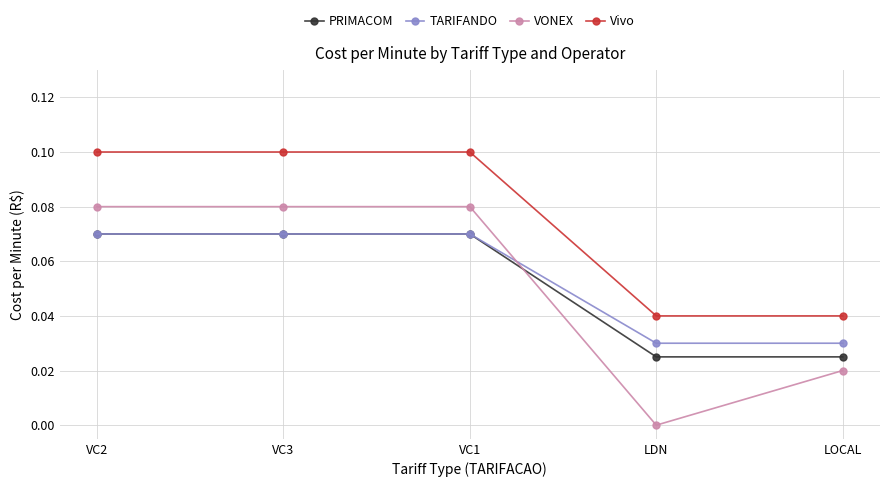

True or false: TARIFANDO and Vivo cross at least once.

False